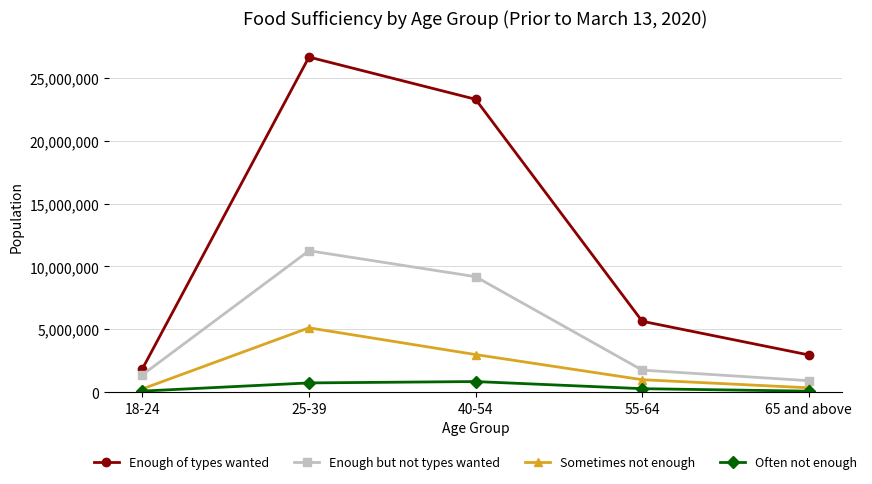

Which label corresponds to the largest value in the chart?

25-39